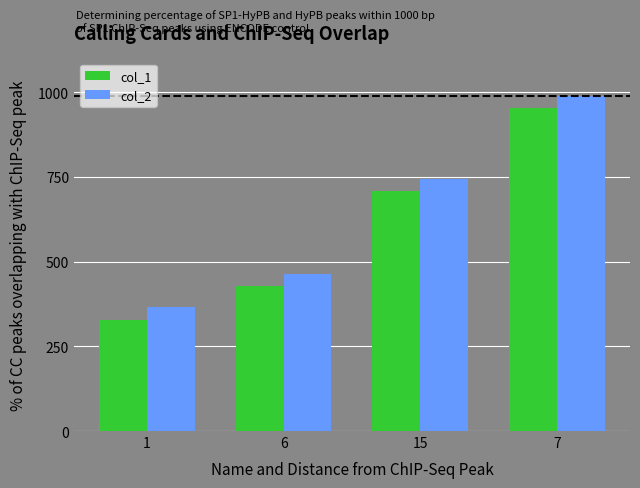

What is the difference between the col_1 values at 1 and 15?

380